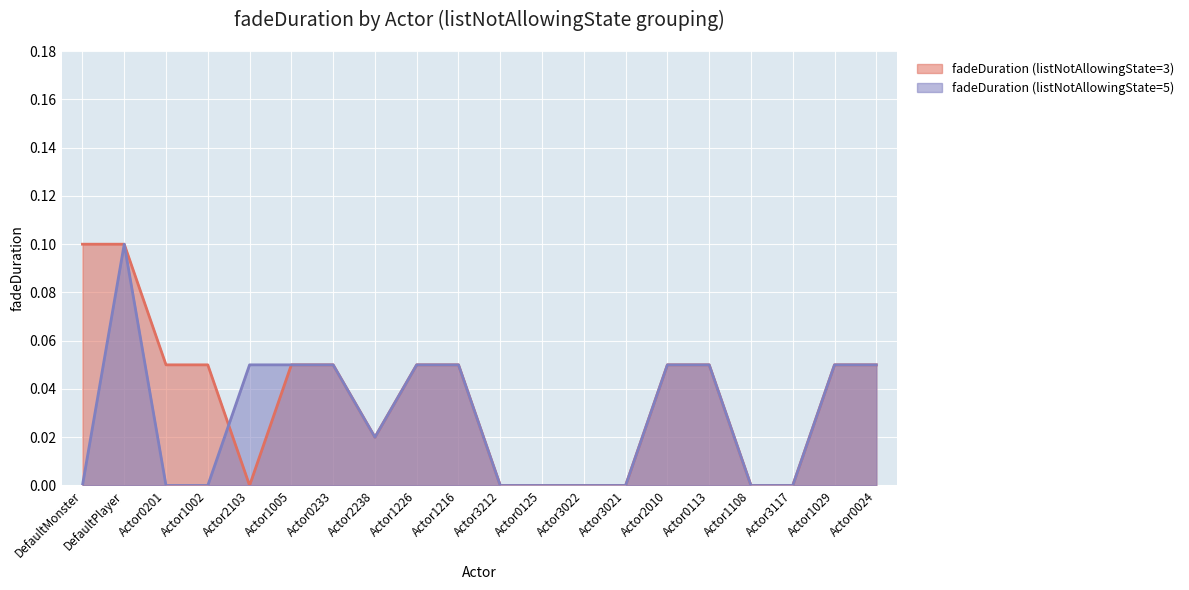

Reading left to right, list all the values displayed in this chart.

fadeDuration (Actions with listNotAllowingState=3): DefaultMonster=0.1	DefaultPlayer=0.1	Actor0201=0.1	Actor1002=0.1	Actor2103=0.0	Actor1005=0.1	Actor0233=0.1	Actor2238=0.0	Actor1226=0.1	Actor1216=0.1	Actor3212=0.0	Actor0125=0.0	Actor3022=0.0	Actor3021=0.0	Actor2010=0.1	Actor0113=0.1	Actor1108=0.0	Actor3117=0.0	Actor1029=0.1	Actor0024=0.1
fadeDuration (Actions with listNotAllowingState=5): DefaultMonster=0.0	DefaultPlayer=0.1	Actor0201=0.0	Actor1002=0.0	Actor2103=0.1	Actor1005=0.1	Actor0233=0.1	Actor2238=0.0	Actor1226=0.1	Actor1216=0.1	Actor3212=0.0	Actor0125=0.0	Actor3022=0.0	Actor3021=0.0	Actor2010=0.1	Actor0113=0.1	Actor1108=0.0	Actor3117=0.0	Actor1029=0.1	Actor0024=0.1